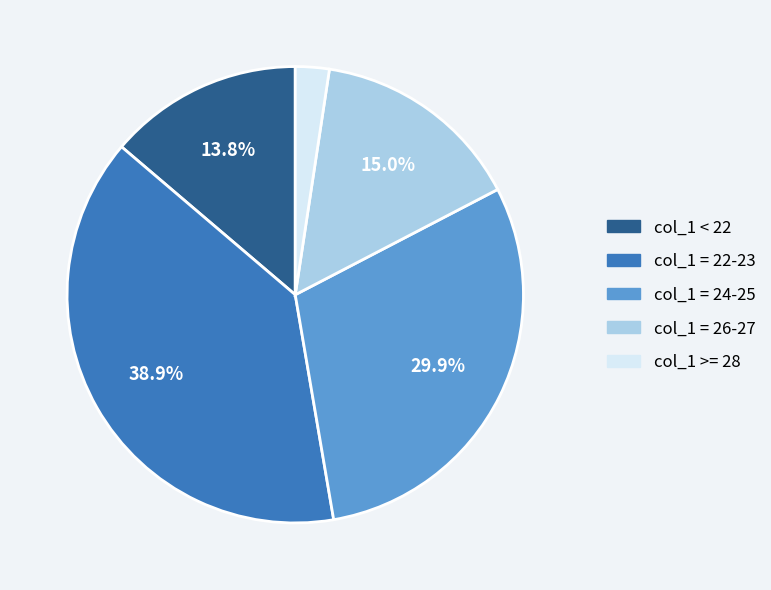

Is there any slice that represents more than half of the pie?

No